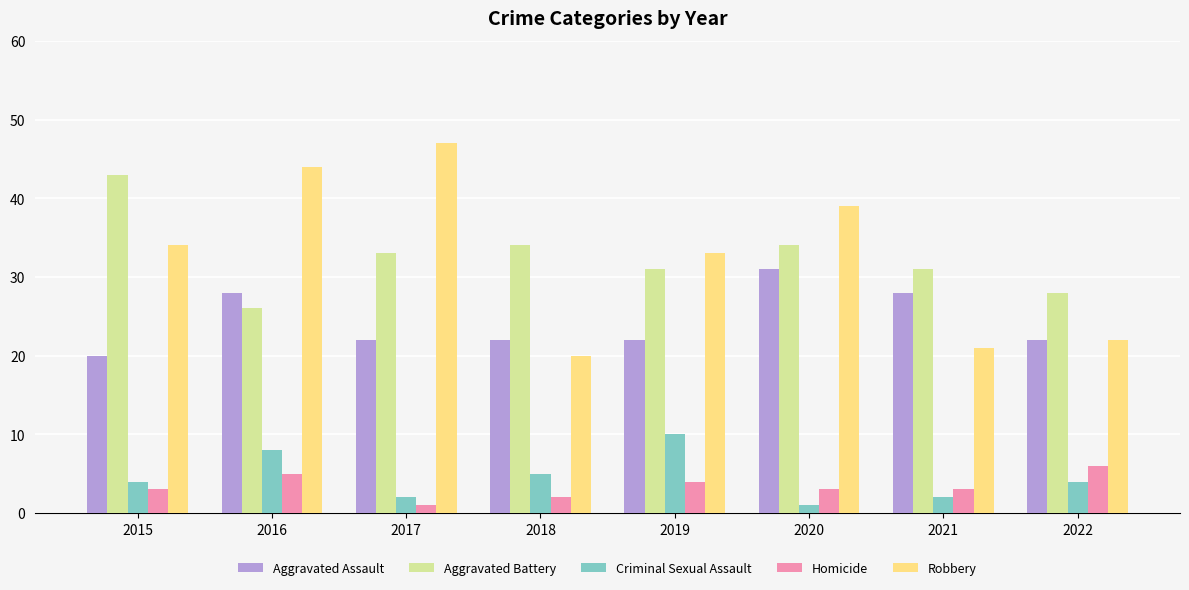

Which series changed the most between 2020 and 2022?

Robbery